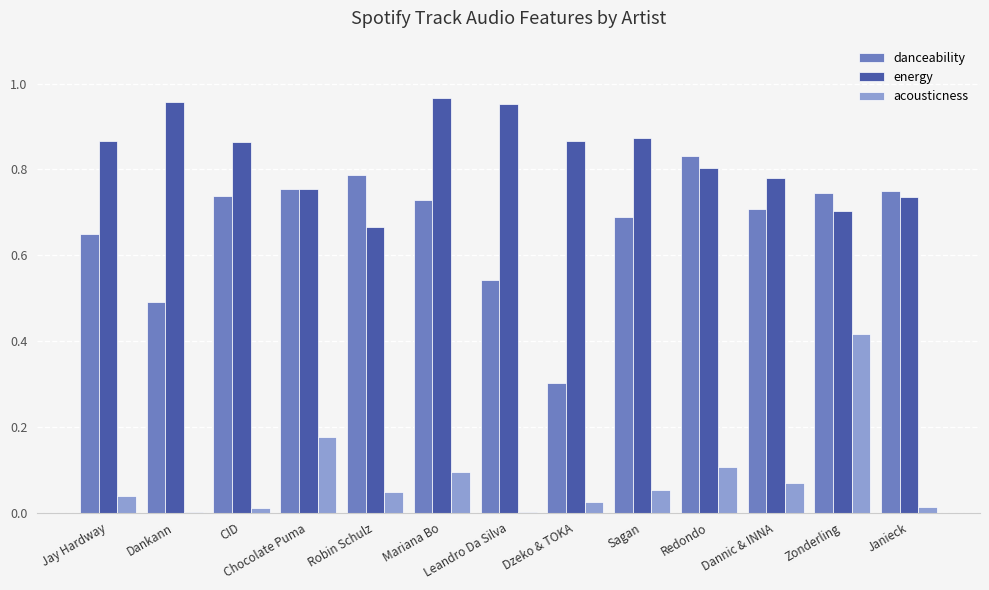

At which category is the sum across all series the highest?

Zonderling